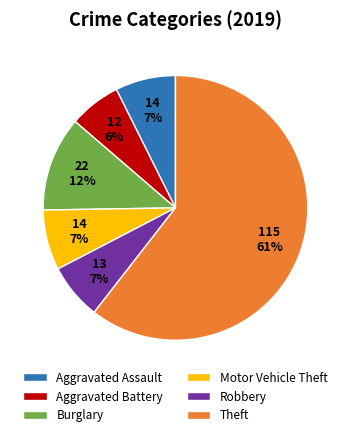

Do Theft and Motor Vehicle Theft together represent more than half of the pie?

Yes